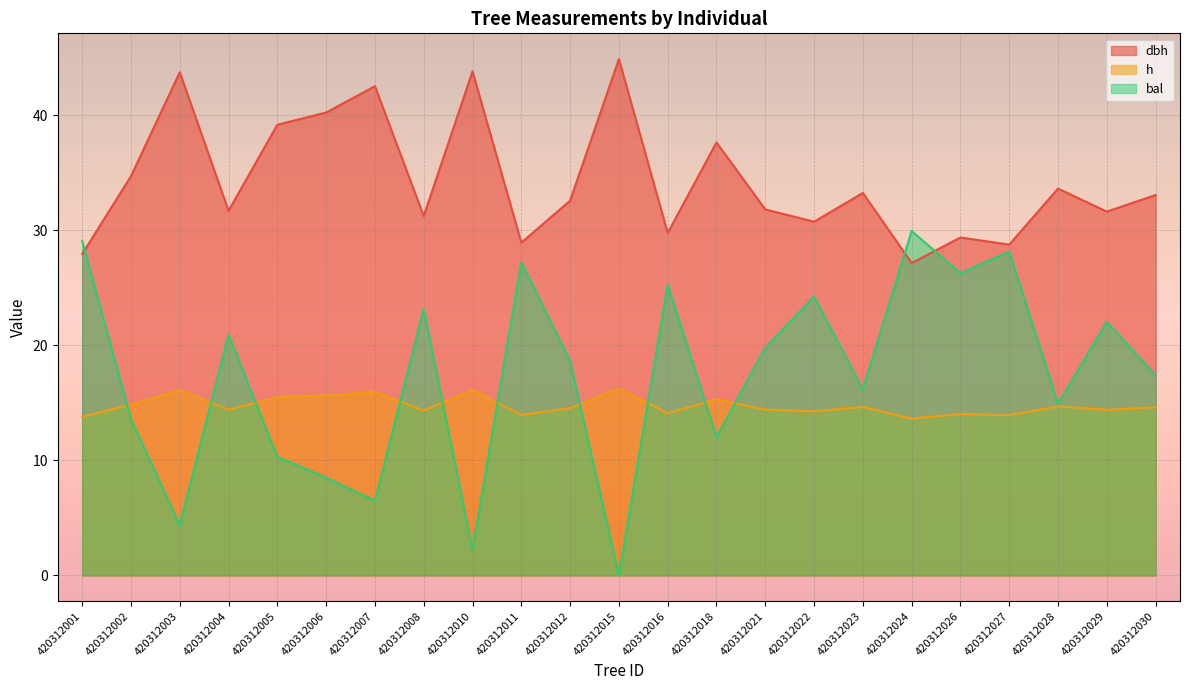

Count the number of categories in the chart.

23